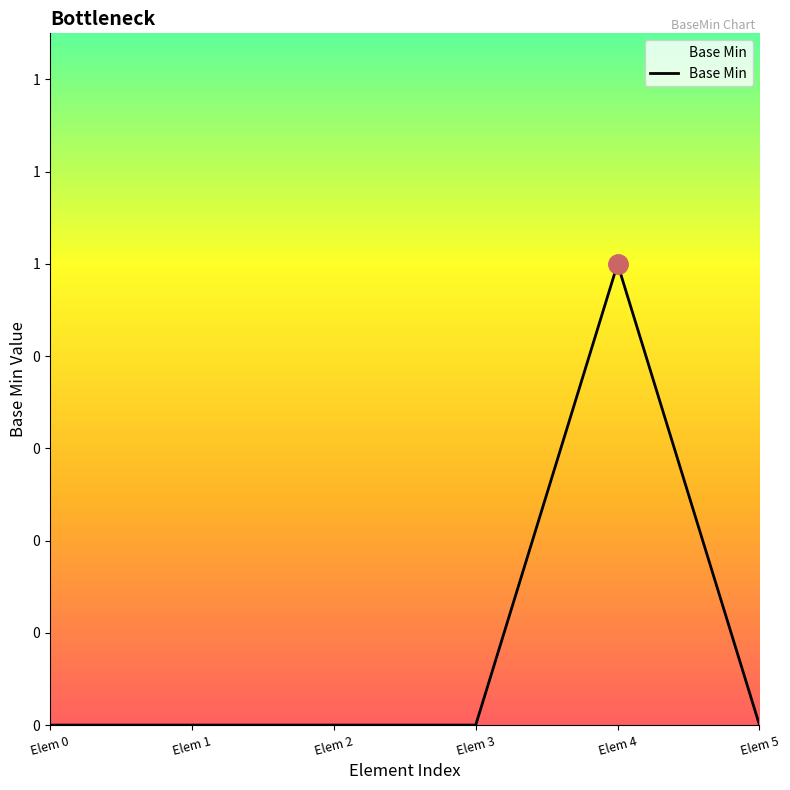

What is the difference between the values at Elem 3 and Elem 4?

1